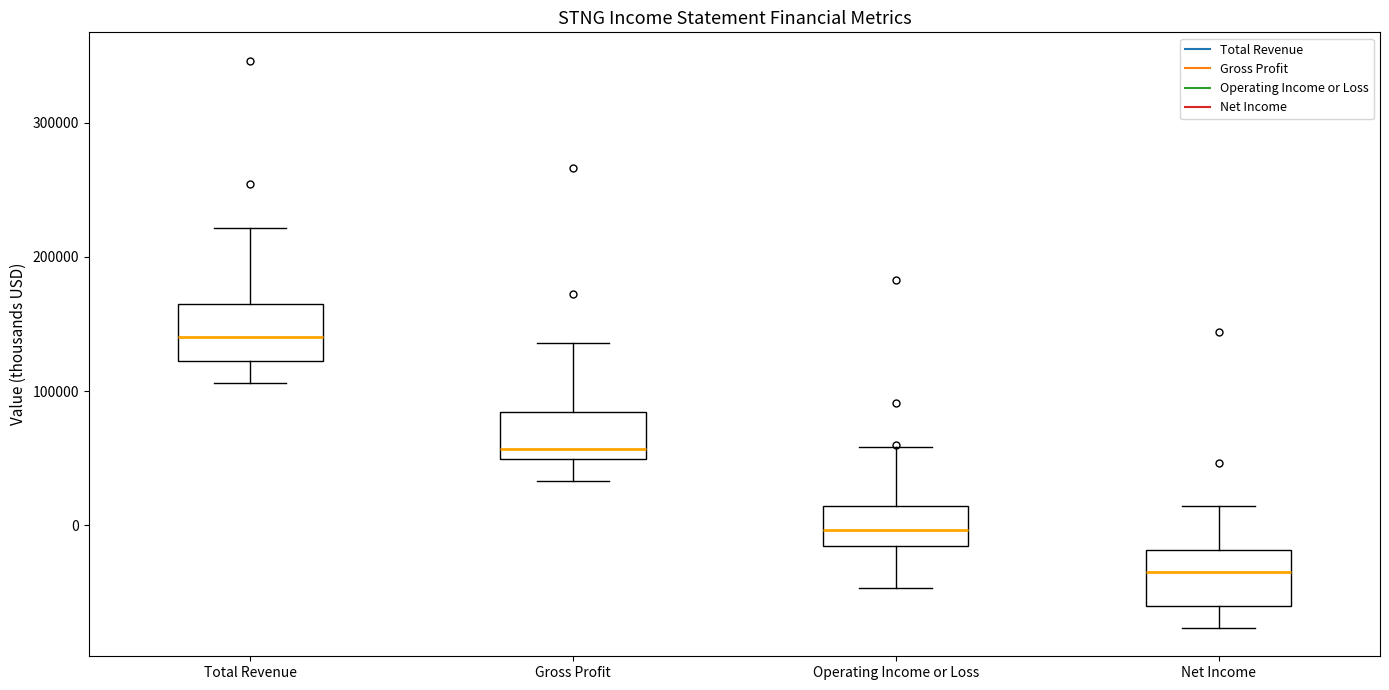

Reading left to right, read every box against the y-axis: the position of its median line, the range the box covers, and the ends of its whiskers. The values are not printed on the chart, so give them approximately, as read against the axis.

Total Revenue: median 140000, box 120000 to 160000, whiskers 110000 to 220000
Gross Profit: median 60000, box 50000 to 80000, whiskers 30000 to 140000
Operating Income or Loss: median 0, box -20000 to 10000, whiskers -50000 to 60000
Net Income: median -30000, box -60000 to -20000, whiskers -80000 to 10000